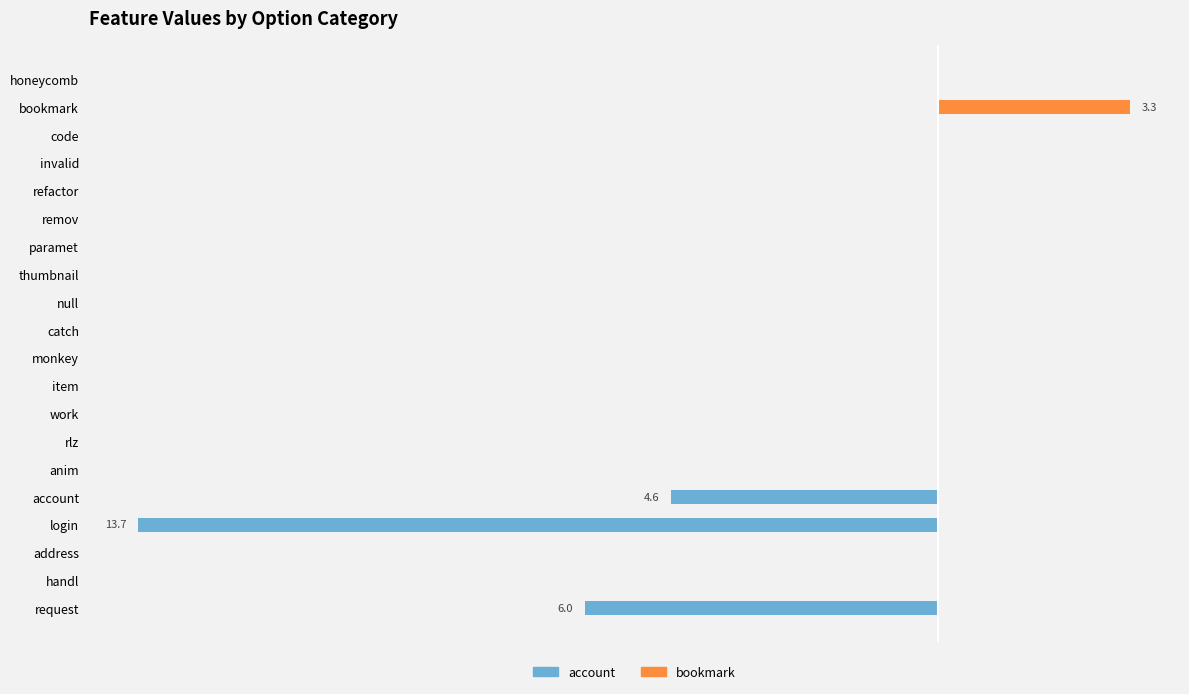

Is the value of bookmark at item greater than the value of account at account?

Yes